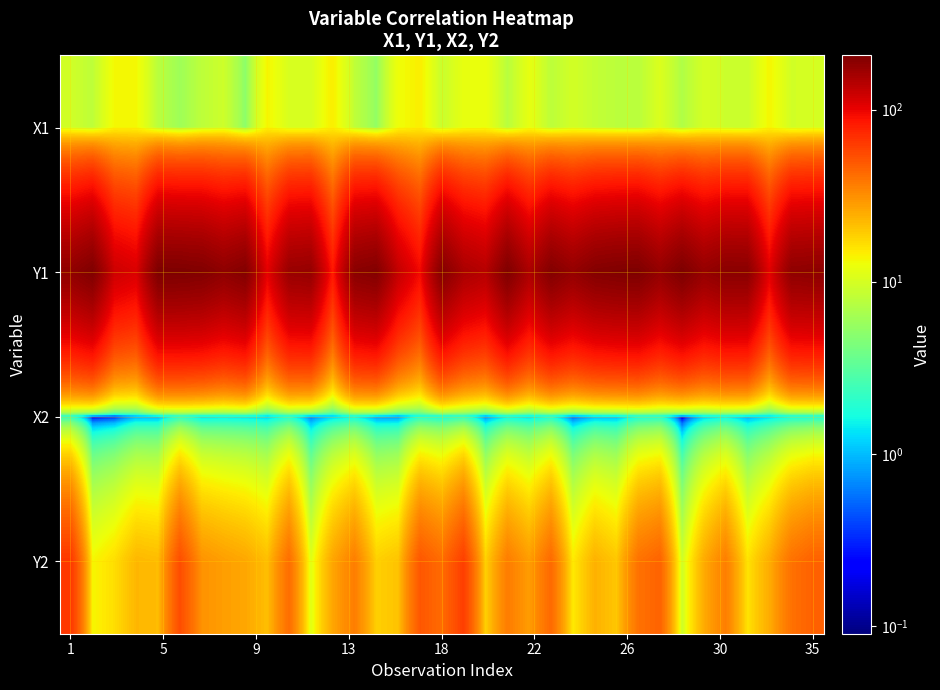

What is the maximum value shown in the chart?

207.0